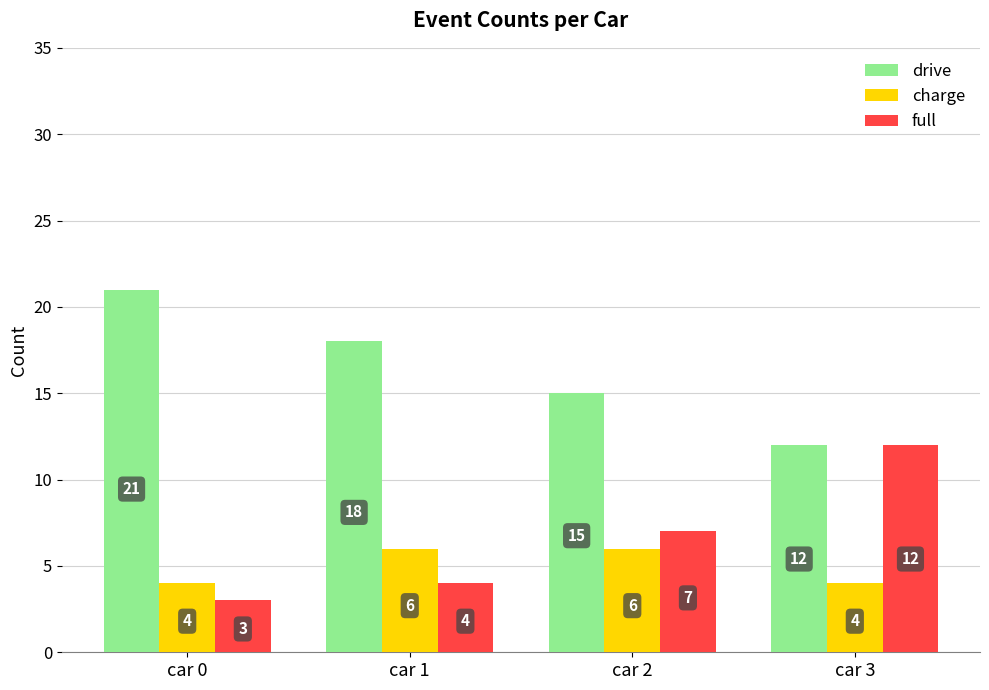

Reading left to right, what are all the values shown in this chart?

drive: car 0=21	car 1=18	car 2=15	car 3=12
charge: car 0=4	car 1=6	car 2=6	car 3=4
full: car 0=3	car 1=4	car 2=7	car 3=12